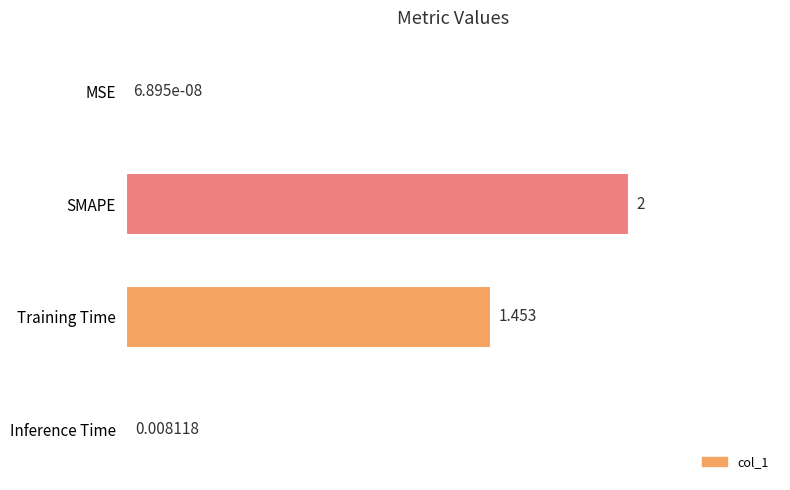

At which label is the value closest to 1?

Training Time